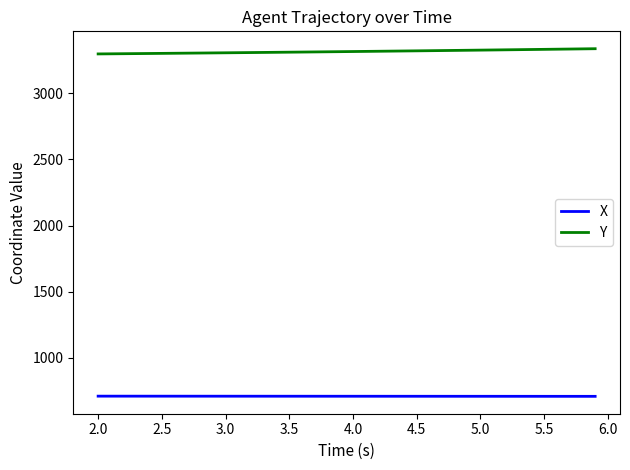

What is the minimum value for Y?

3298.5